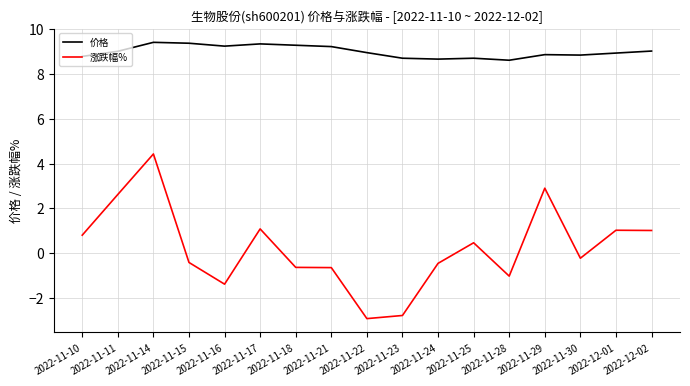

What position from the right is 2022-11-24?

7